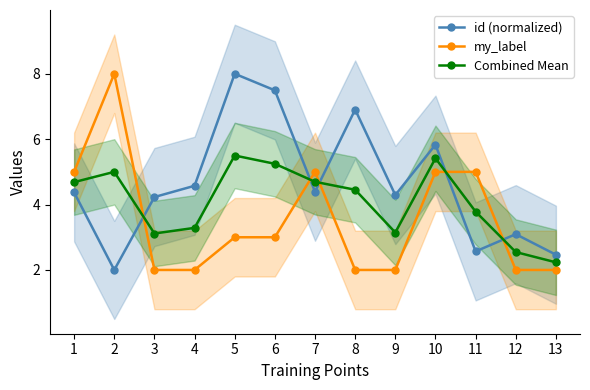

At which category does id (normalized) reach its first local peak?

5